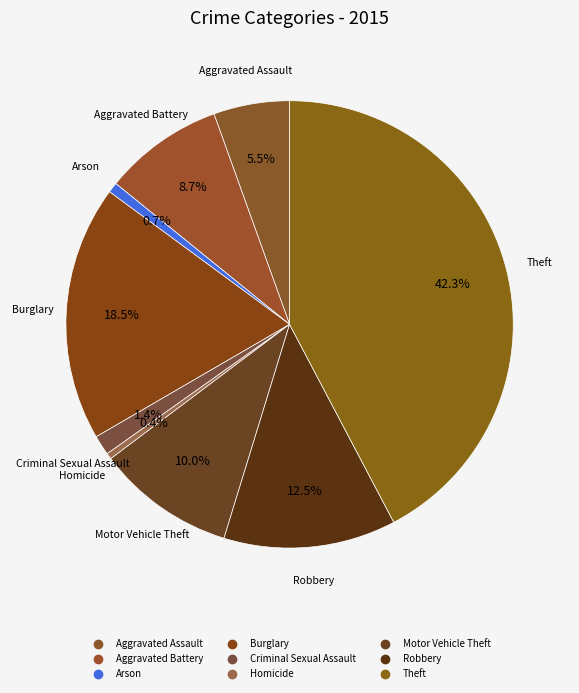

What percentage is the Aggravated Assault slice, to the nearest percent?

5%